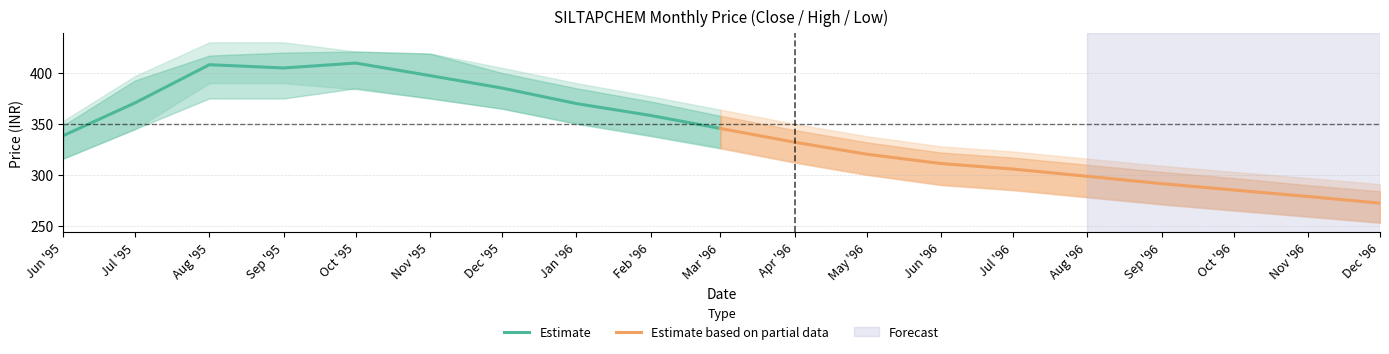

The Estimate series shows 358.3 at Feb '96. True or false?

True